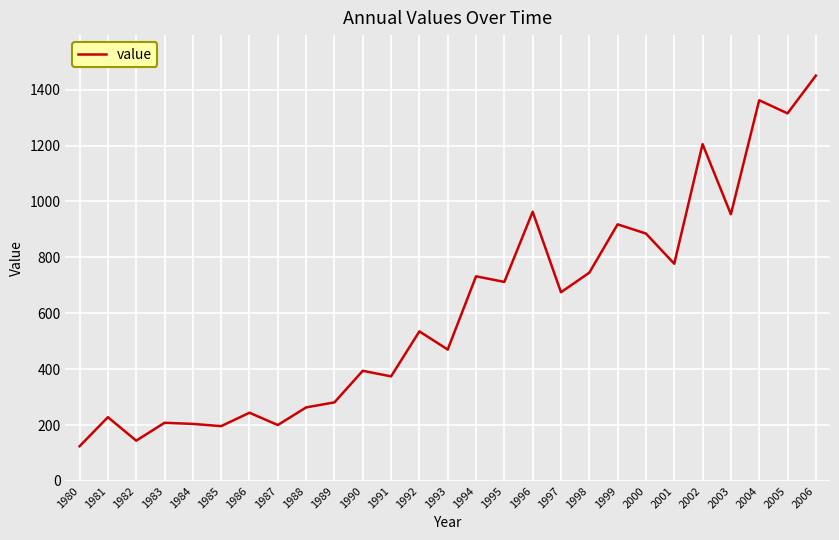

What is the ratio of the value at 1992 to the value at 1994?

0.7